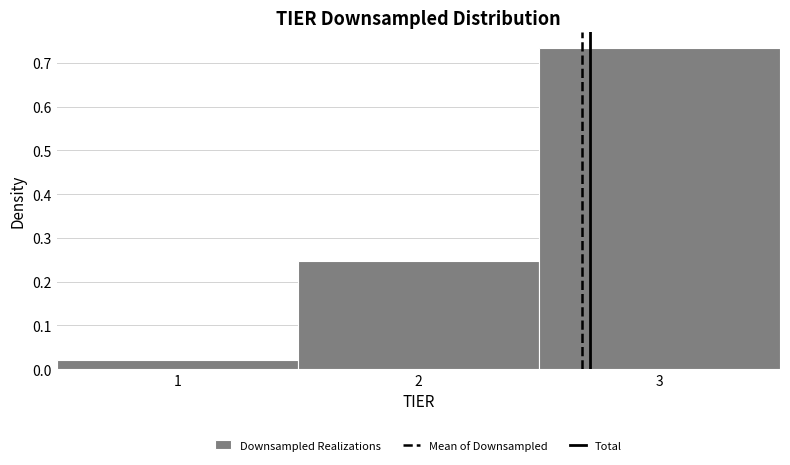

What is the height of the bar covering 2.5 to 3.5 on the x-axis? The values are not printed on the chart, so give them approximately, as read against the axis.

0.73